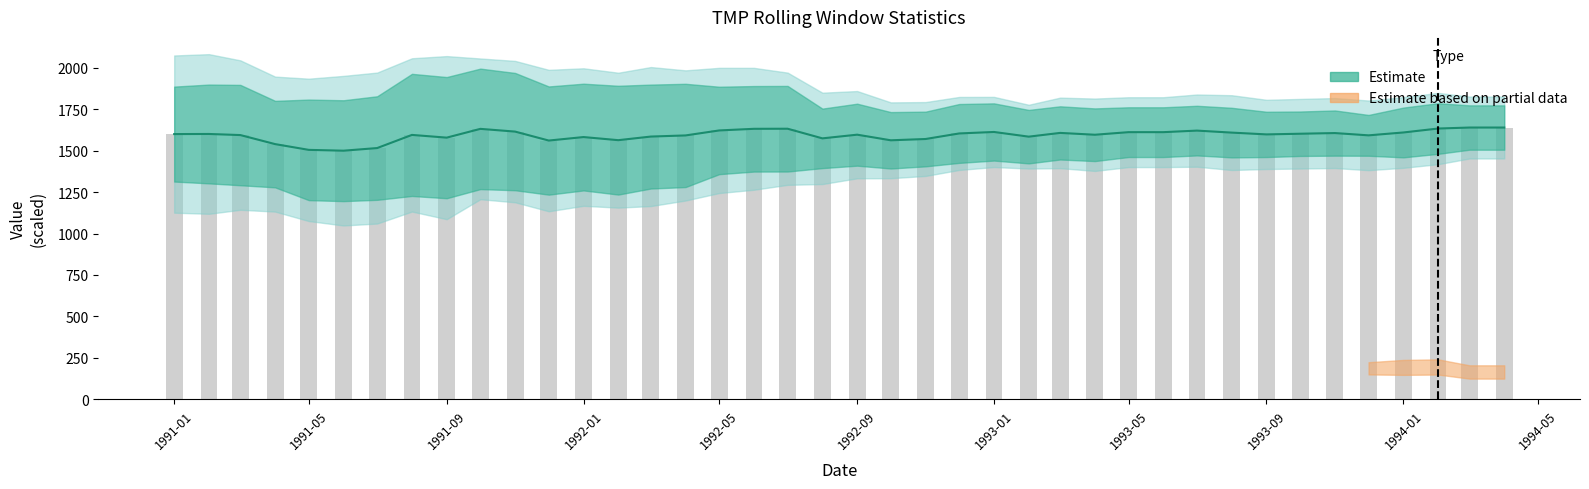

Does the chart contain stacked bars?

No